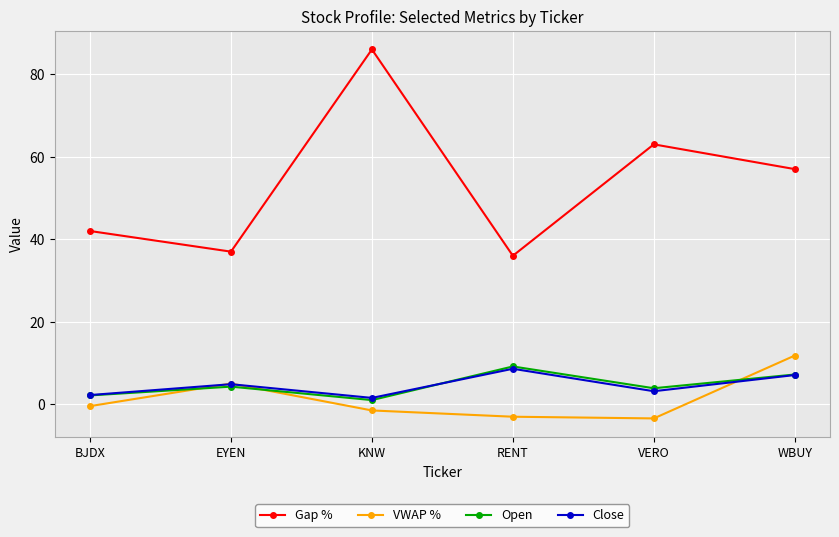

Where is Gap % nearest to the value 61?

VERO